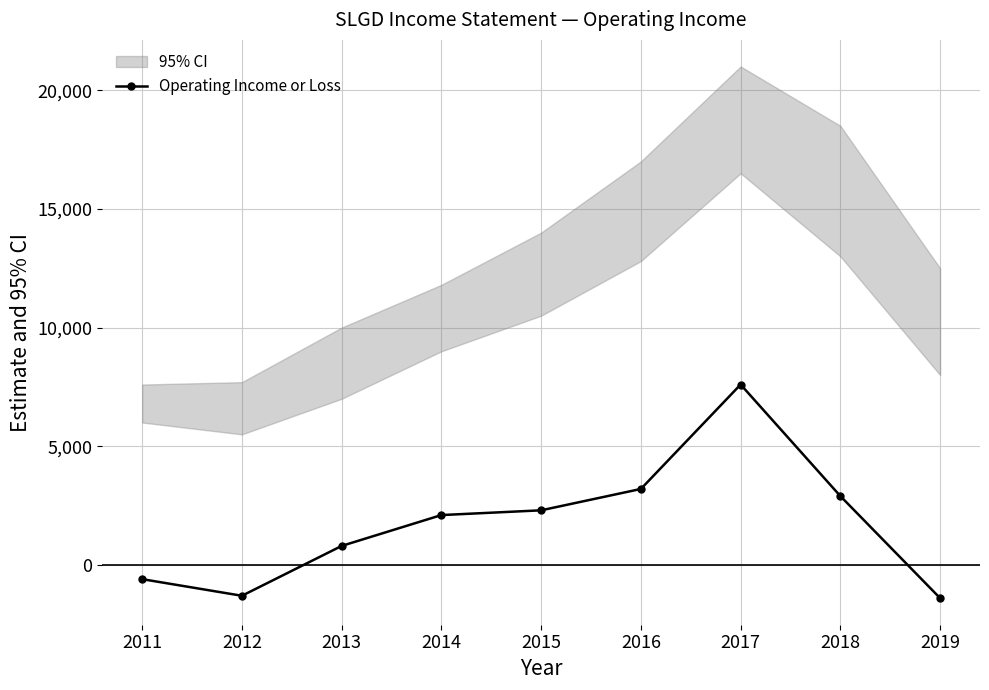

How many points are higher than both their immediate neighbors (excluding endpoints)?

1